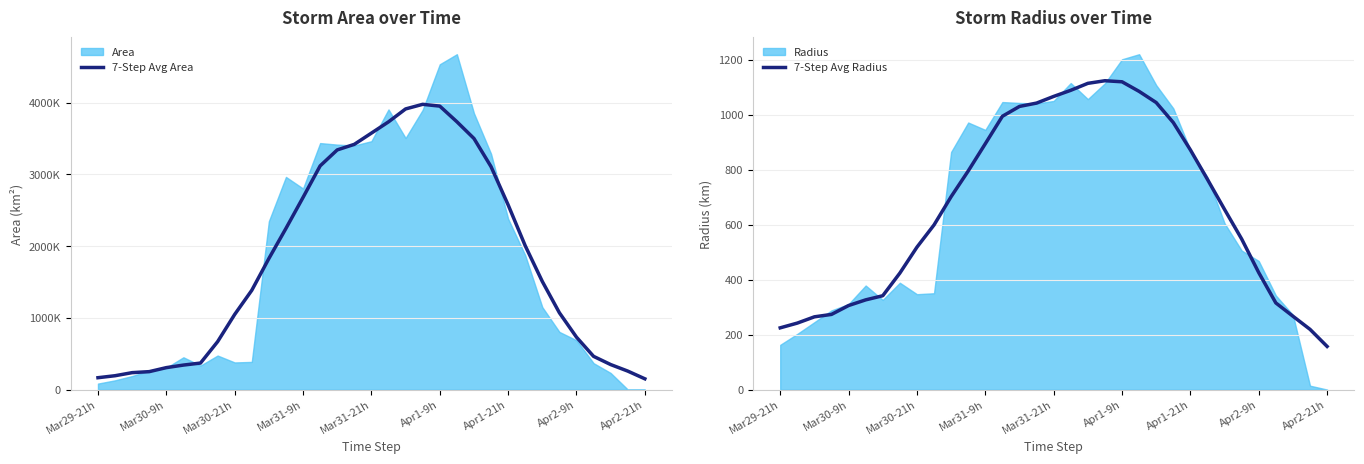

How many lines are shown in the chart?

2